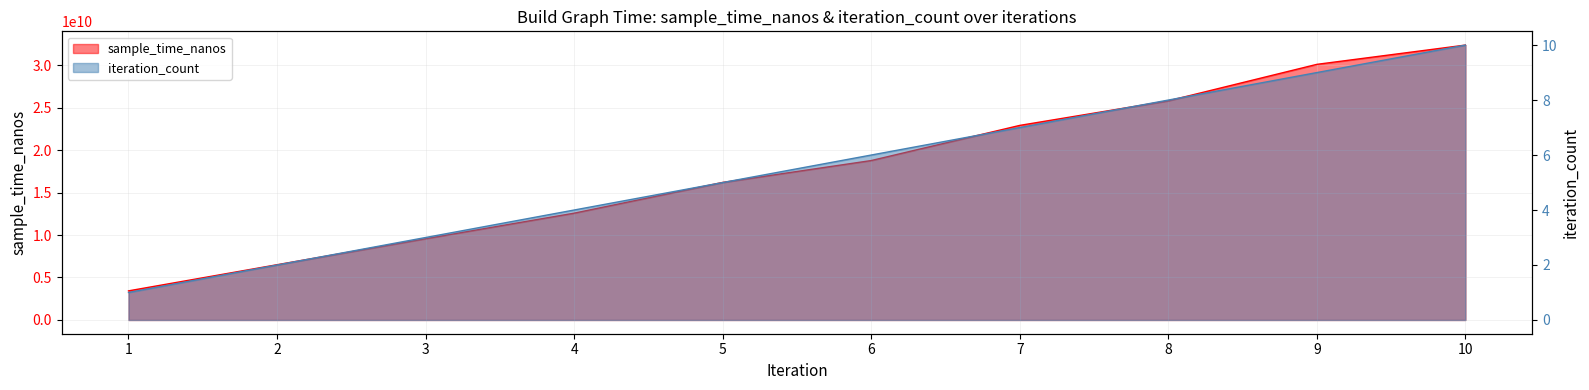

True or false: sample_time_nanos and iteration_count intersect in this chart.

False